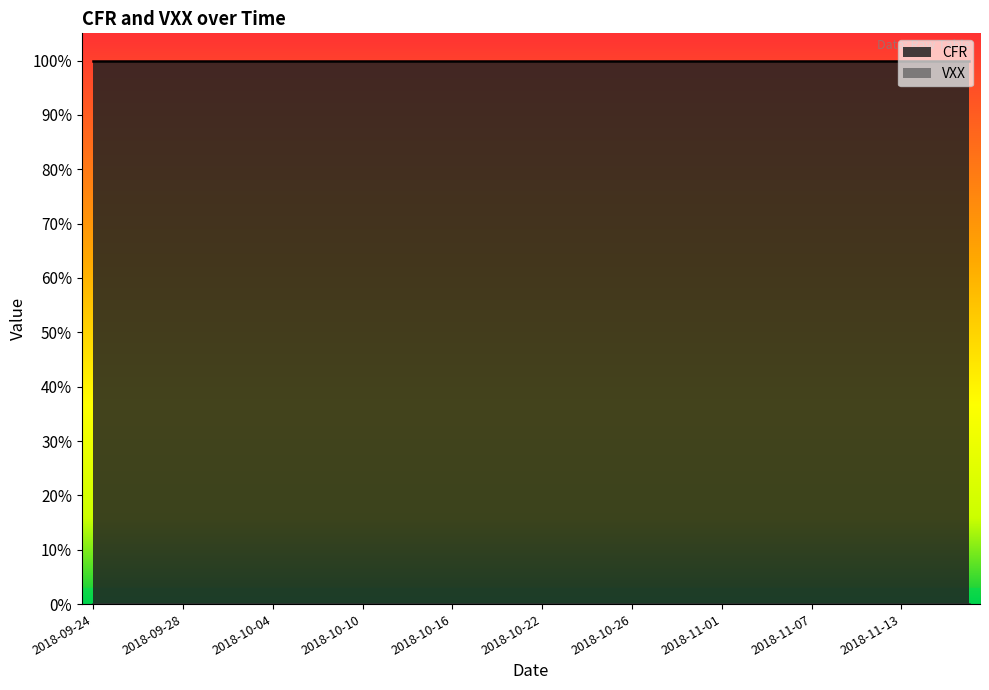

Reading left to right, extract all data points from this chart.

CFR: 2018-09-24=1	2018-09-25=1	2018-09-26=1	2018-09-27=1	2018-09-28=1	2018-10-01=1	2018-10-02=1	2018-10-03=1	2018-10-04=1	2018-10-05=1	2018-10-08=1	2018-10-09=1	2018-10-10=1	2018-10-11=1	2018-10-12=1	2018-10-15=1	2018-10-16=1	2018-10-17=1	2018-10-18=1	2018-10-19=1	2018-10-22=1	2018-10-23=1	2018-10-24=1	2018-10-25=1	2018-10-26=1	2018-10-29=1	2018-10-30=1	2018-10-31=1	2018-11-01=1	2018-11-02=1	2018-11-05=1	2018-11-06=1	2018-11-07=1	2018-11-08=1	2018-11-09=1	2018-11-12=1	2018-11-13=1	2018-11-14=1	2018-11-15=1	2018-11-16=1
VXX: 2018-09-24=0	2018-09-25=0	2018-09-26=0	2018-09-27=0	2018-09-28=0	2018-10-01=0	2018-10-02=0	2018-10-03=0	2018-10-04=0	2018-10-05=0	2018-10-08=0	2018-10-09=0	2018-10-10=0	2018-10-11=0	2018-10-12=0	2018-10-15=0	2018-10-16=0	2018-10-17=0	2018-10-18=0	2018-10-19=0	2018-10-22=0	2018-10-23=0	2018-10-24=0	2018-10-25=0	2018-10-26=0	2018-10-29=0	2018-10-30=0	2018-10-31=0	2018-11-01=0	2018-11-02=0	2018-11-05=0	2018-11-06=0	2018-11-07=0	2018-11-08=0	2018-11-09=0	2018-11-12=0	2018-11-13=0	2018-11-14=0	2018-11-15=0	2018-11-16=0